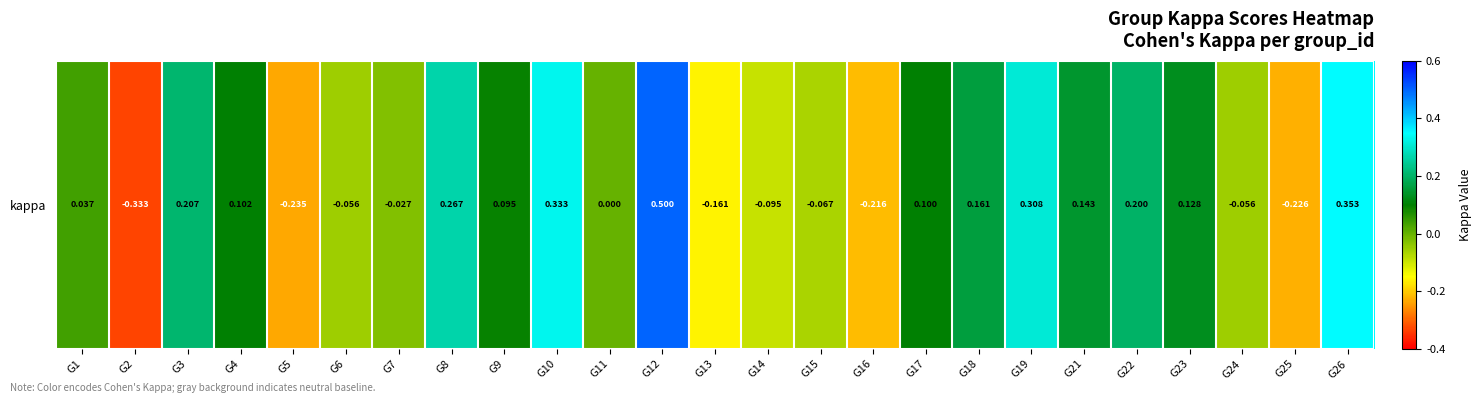

True or false: the data shows 0.5 at G10.

False